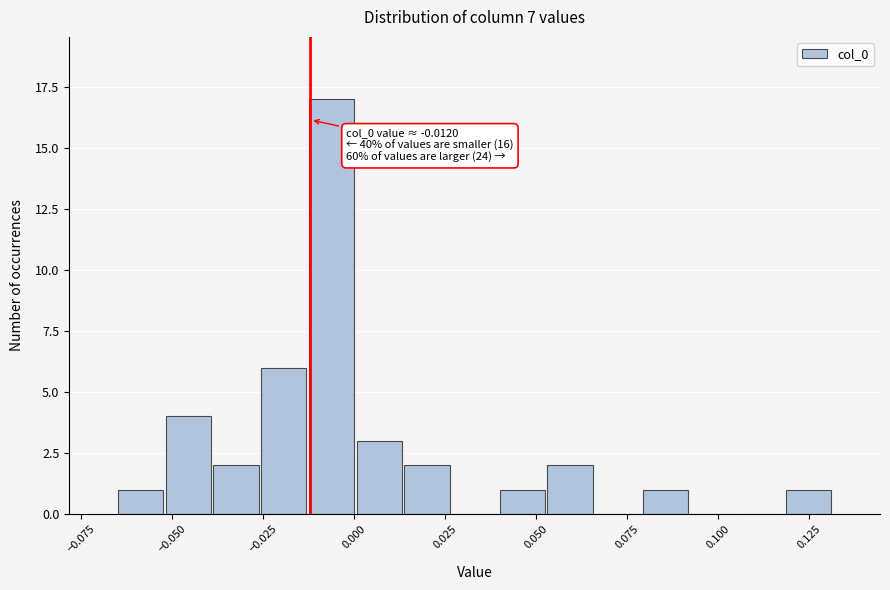

Around what value on the x-axis is the tallest bar? Give the approximate position of its centre, as read against the axis.

-0.005